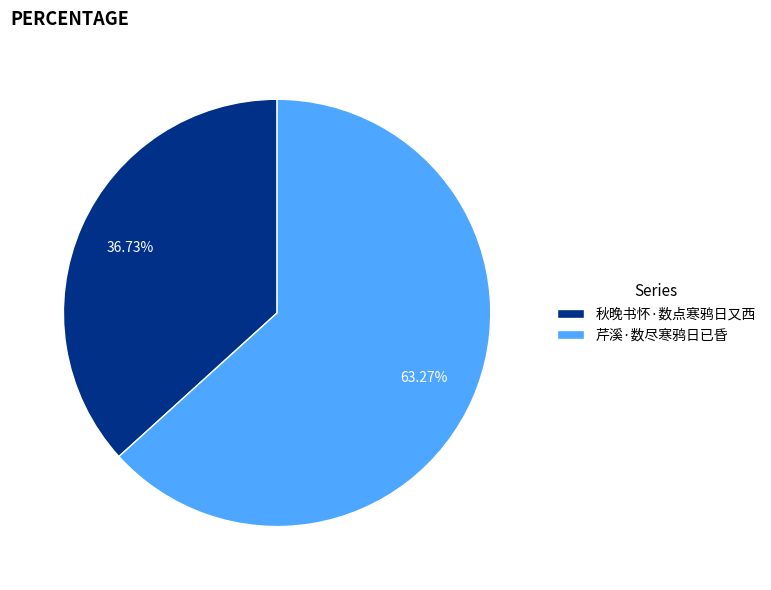

Which category has the biggest portion of the pie?

芹溪·数尽寒鸦日已昏